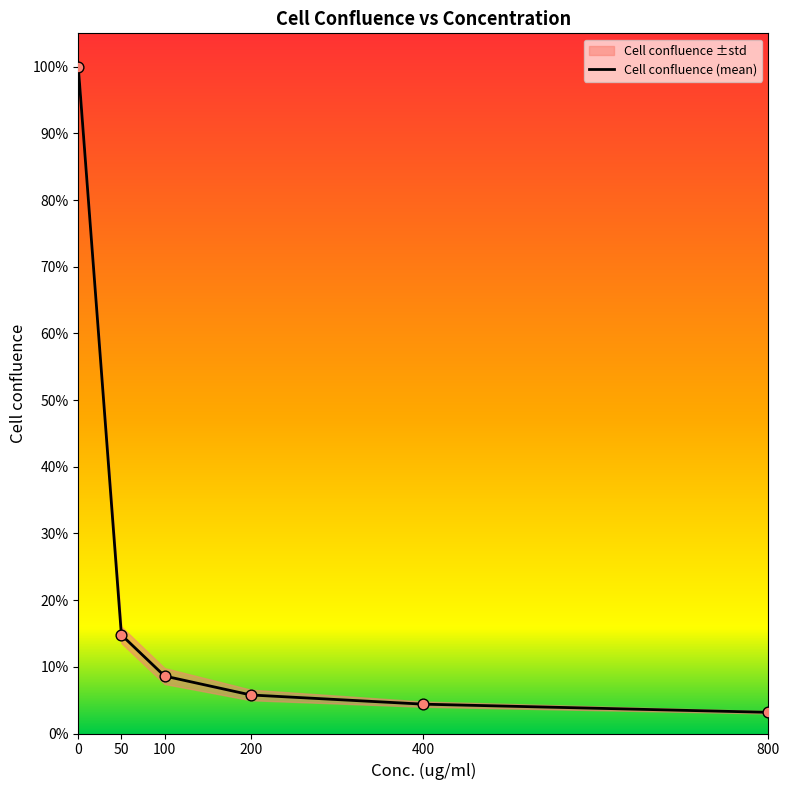

What is the change in value from 0 to 100?

-0.9